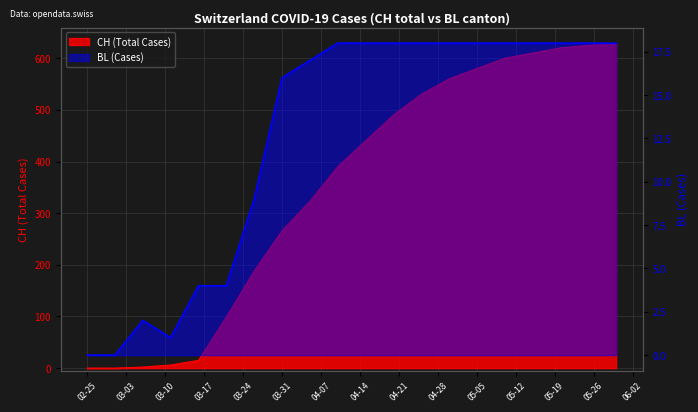

What is the sum of the BL values at 2020-04-25 and 2020-03-31?

34